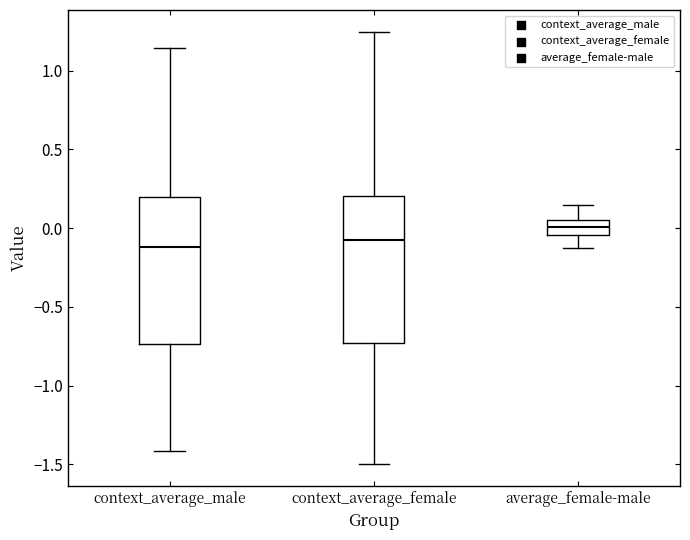

Reading left to right, read every box against the y-axis: the position of its median line, the range the box covers, and the ends of its whiskers. The values are not printed on the chart, so give them approximately, as read against the axis.

context_average_male: median -0.10, box -0.75 to 0.20, whiskers -1.40 to 1.15
context_average_female: median -0.05, box -0.75 to 0.20, whiskers -1.50 to 1.25
average_female-male: median 0.00, box -0.05 to 0.05, whiskers -0.15 to 0.15